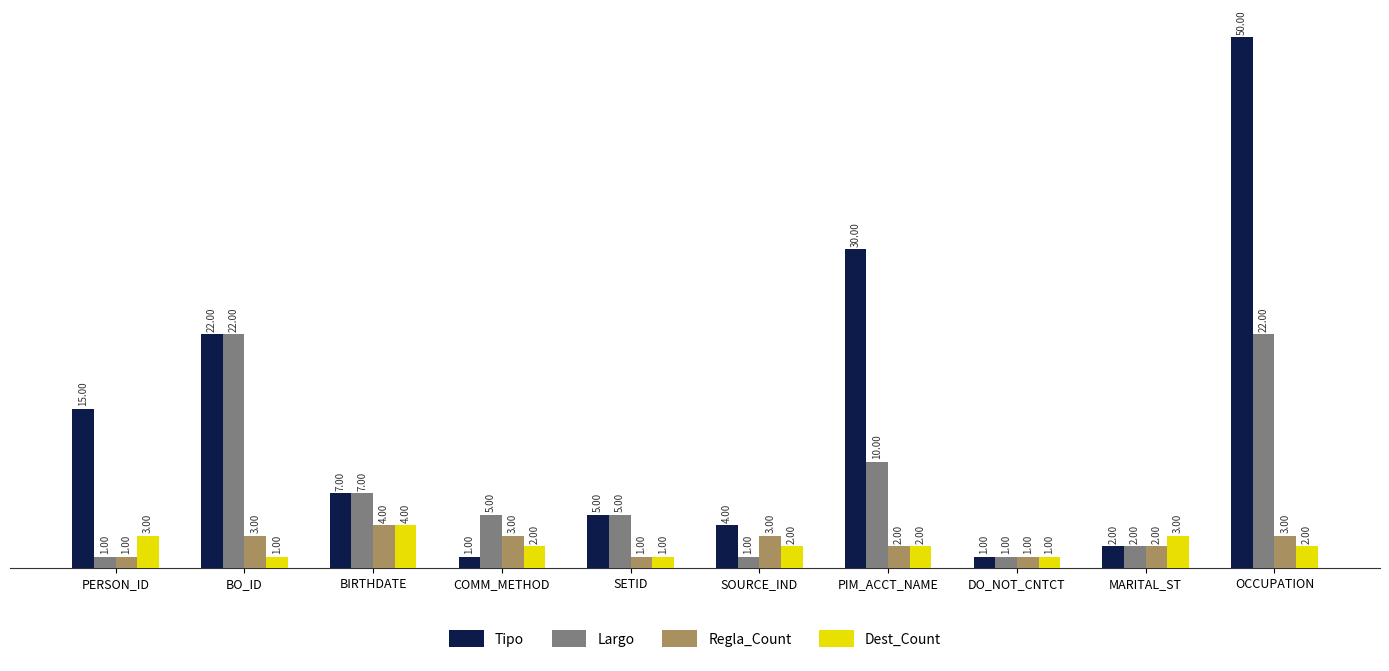

How many categories are shown in the chart?

10